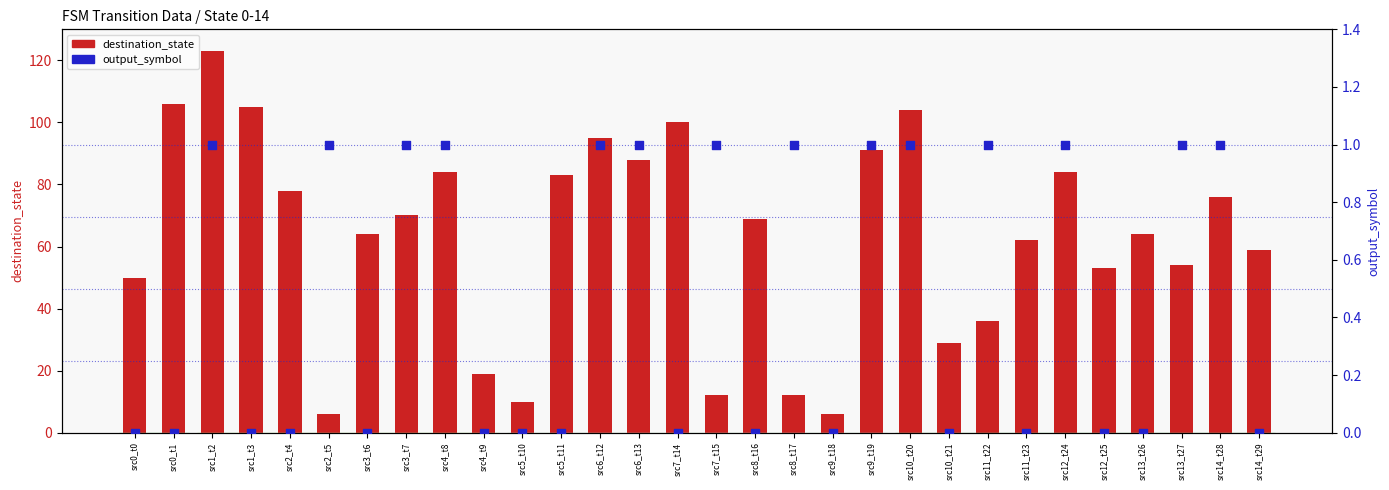

Which series has the largest total across all categories?

destination_state